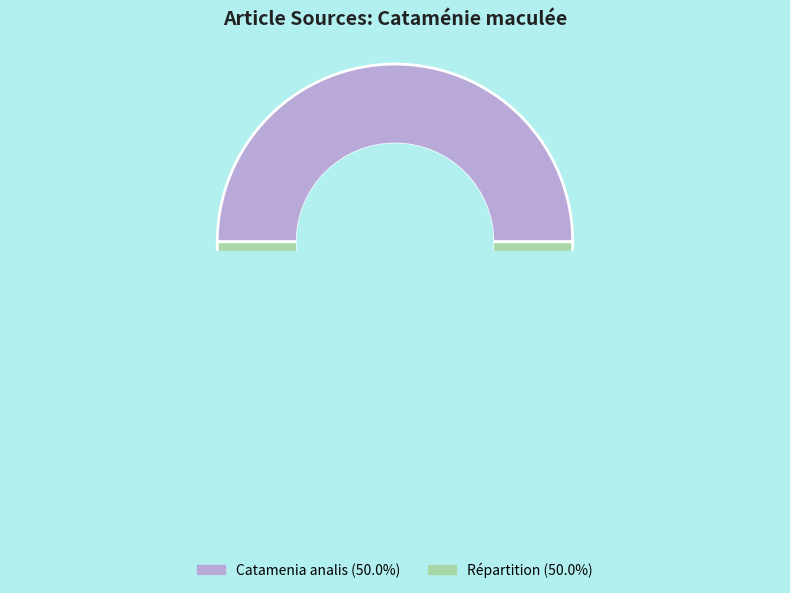

Does any single category account for the majority?

Yes